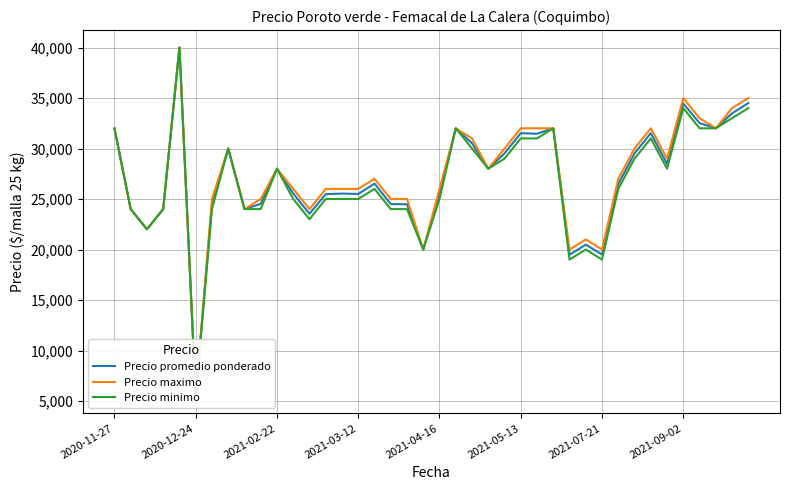

At 29, list the series in order from largest to smallest.

Precio maximo, Precio promedio ponderado, Precio minimo